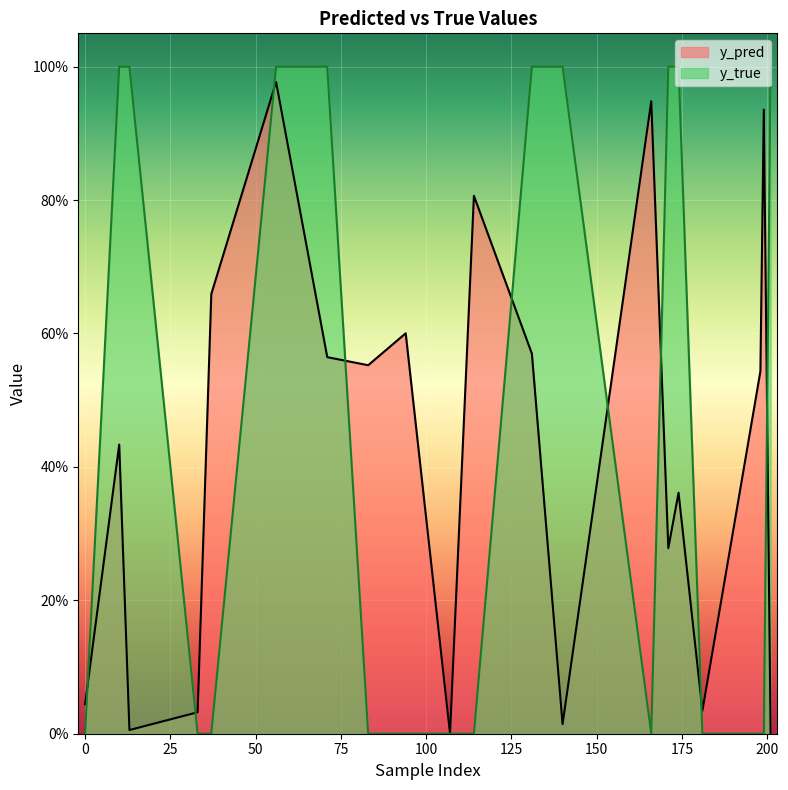

Is the value of y_pred at 198 greater than the value of y_true at 181?

Yes